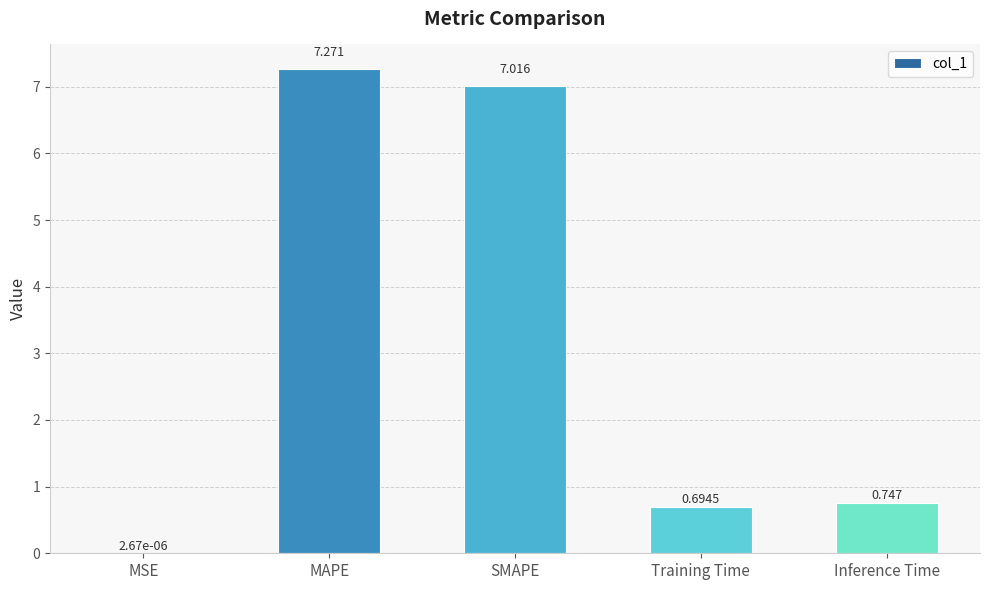

At which label is the value closest to 3?

Inference Time